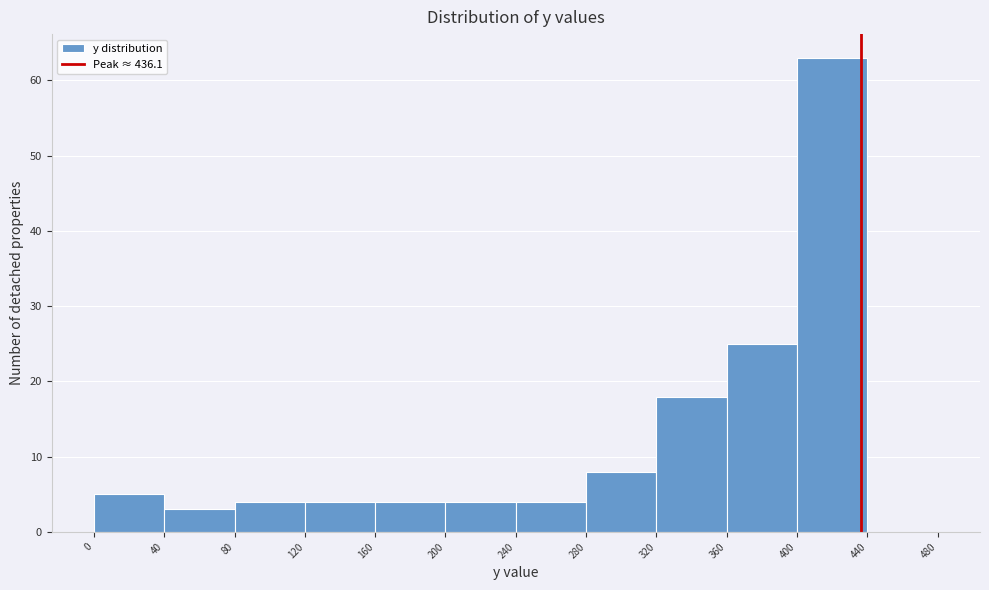

Reading left to right, list every bar in this chart as the range it spans on the x-axis followed by its height. The values are not printed on the chart, so give them approximately, as read against the axis.

0 to 40: 5
40 to 80: 3
80 to 120: 4
120 to 160: 4
160 to 200: 4
200 to 240: 4
240 to 280: 4
280 to 320: 8
320 to 360: 18
360 to 400: 25
400 to 440: 63
440 to 480: 0